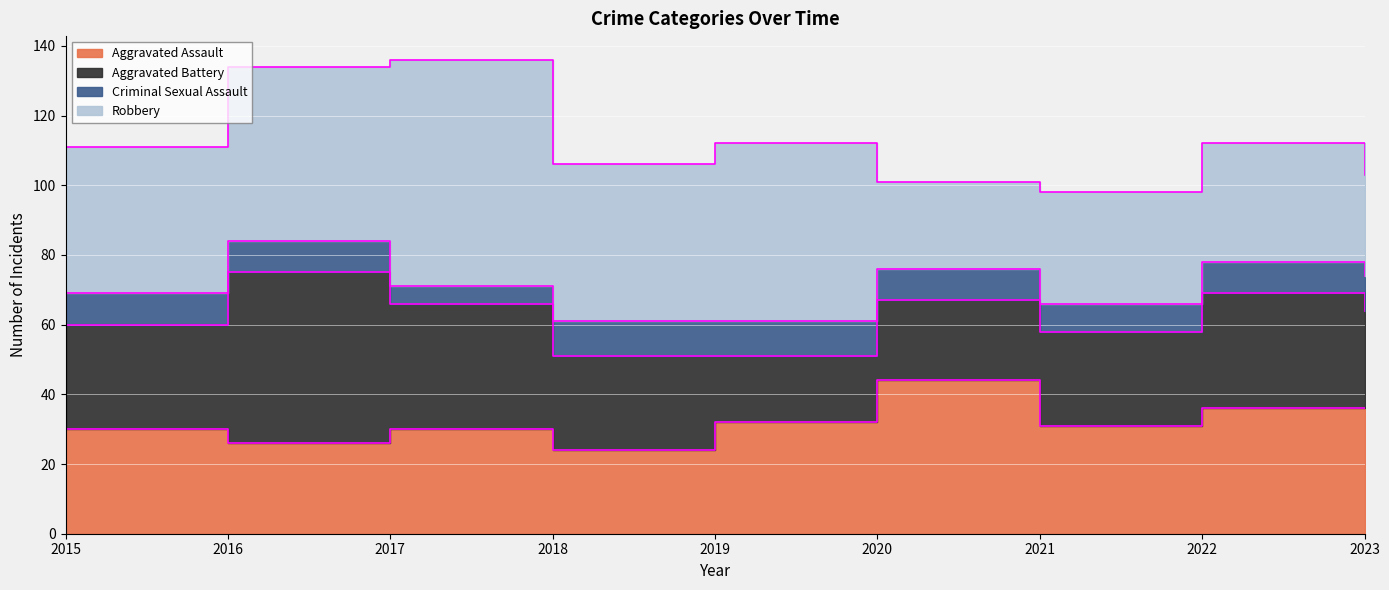

Which series has the largest total across all categories?

Robbery